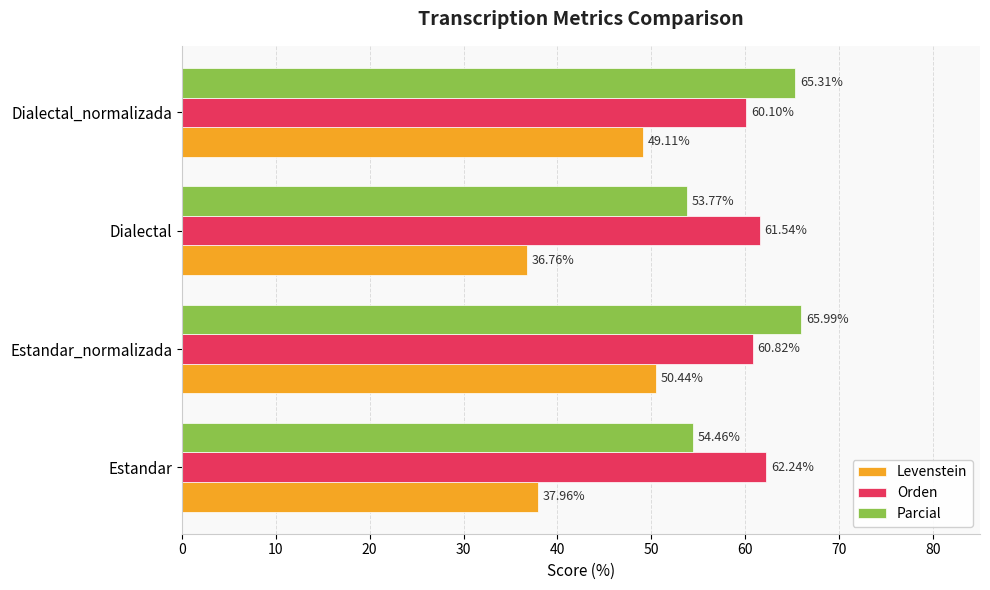

Which series has the largest range (max minus min)?

Levenstein